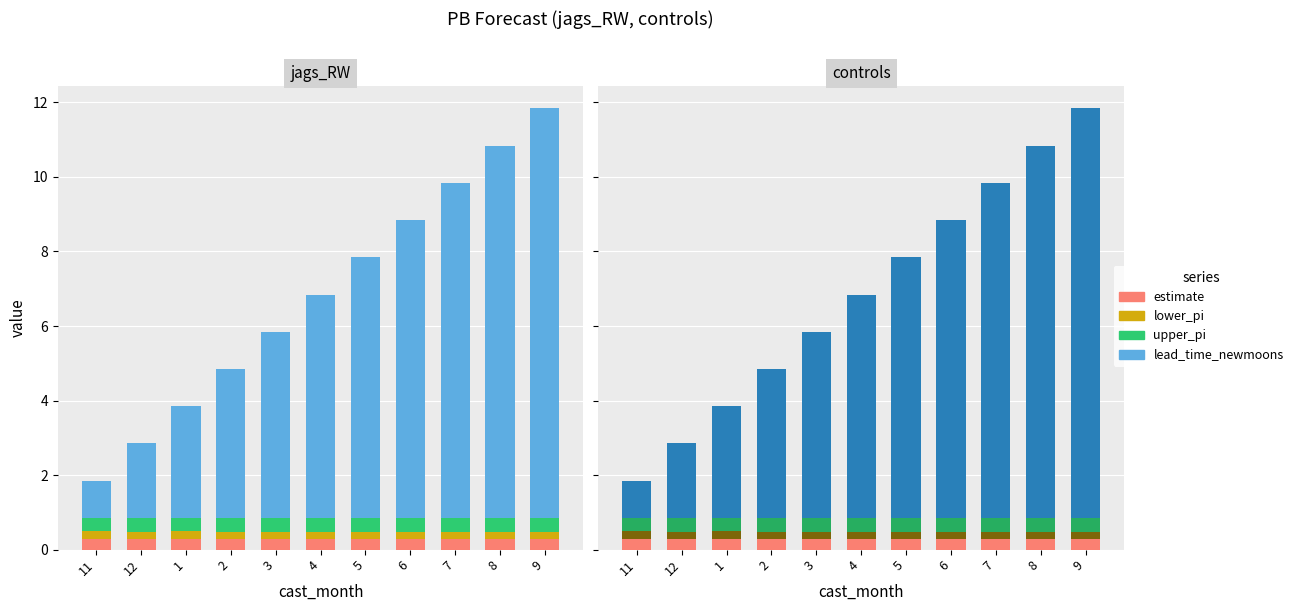

Reading right to left, list all the values displayed in this chart.

estimate: 0.3	0.3	0.3	0.3	0.3	0.3	0.3	0.3	0.3	0.3	0.3
lower_pi: 0.2	0.2	0.2	0.2	0.2	0.2	0.2	0.2	0.2	0.2	0.2
upper_pi: 0.4	0.4	0.4	0.4	0.4	0.4	0.4	0.4	0.4	0.4	0.4
lead_time_newmoons: 11.0	10.0	9.0	8.0	7.0	6.0	5.0	4.0	3.0	2.0	1.0